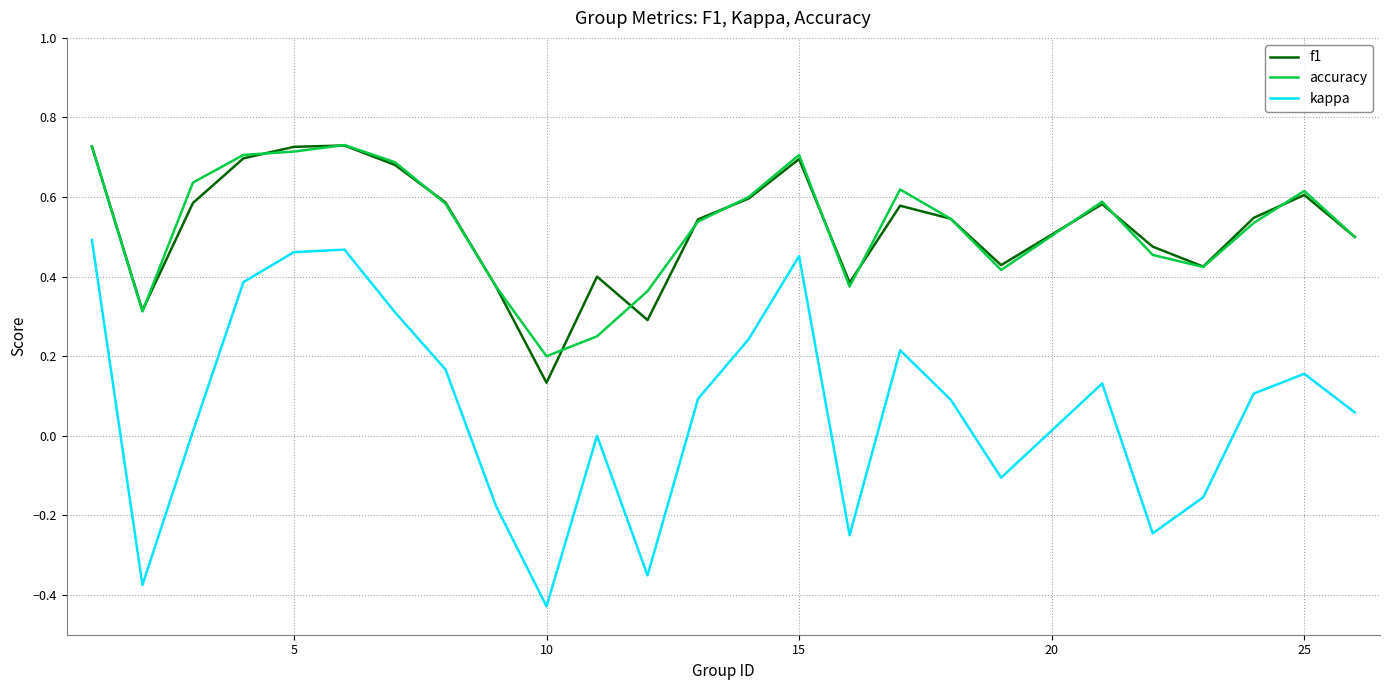

True or false: accuracy and kappa cross at least once.

False